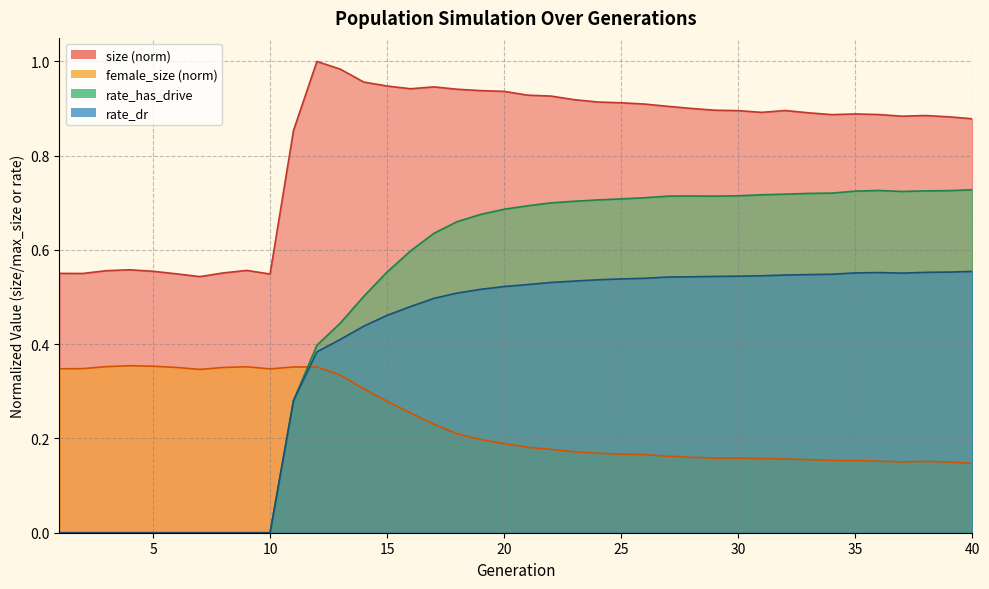

Is it true that rate_has_drive equals 0.5 at 23?

False